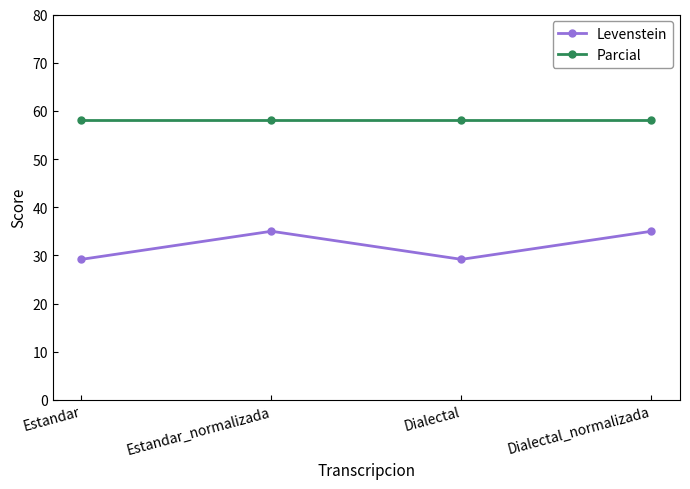

True or false: Levenstein and Parcial intersect in this chart.

False